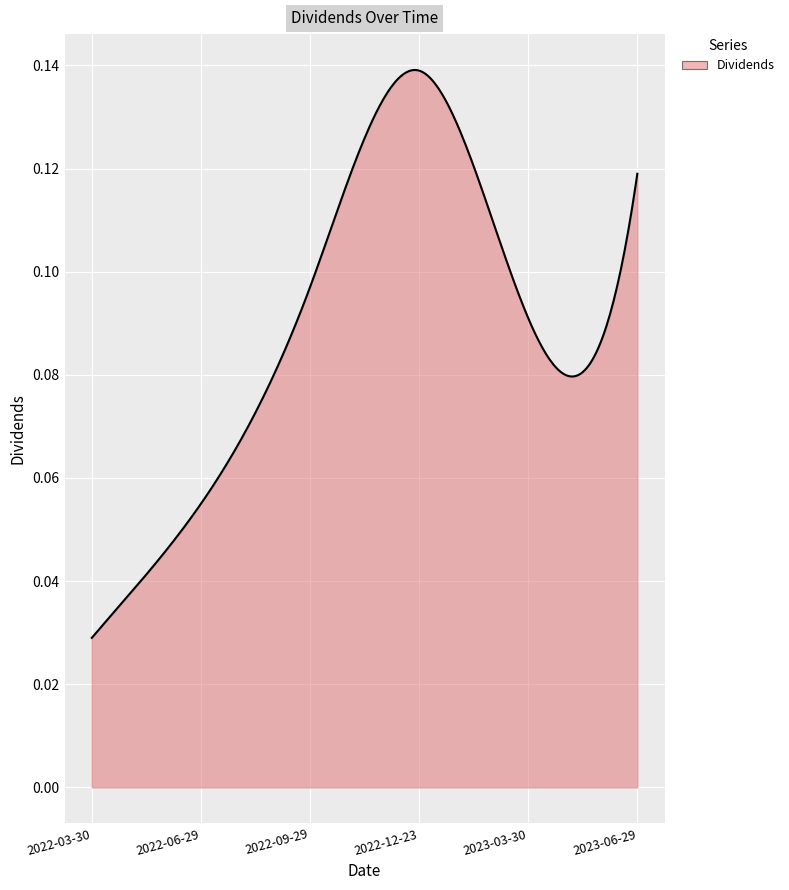

Does the chart have visible grid lines?

Yes